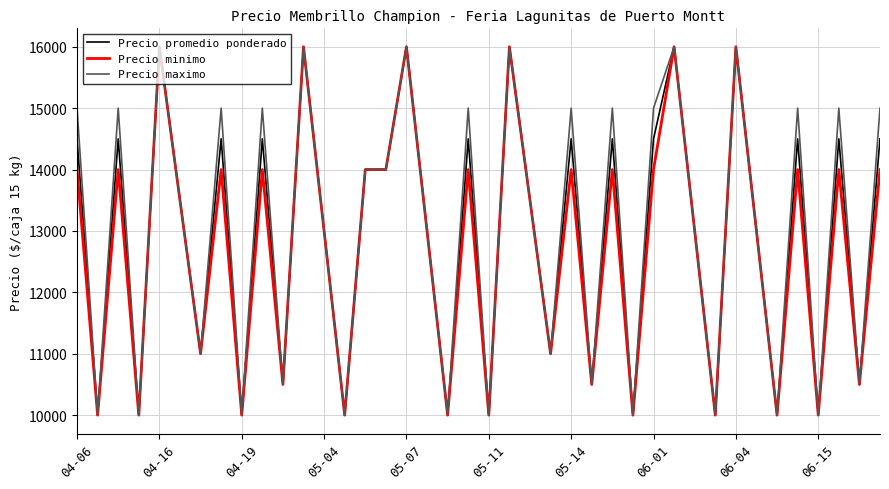

List the series in order of their overall mean, lowest first.

Precio minimo, Precio promedio ponderado, Precio maximo